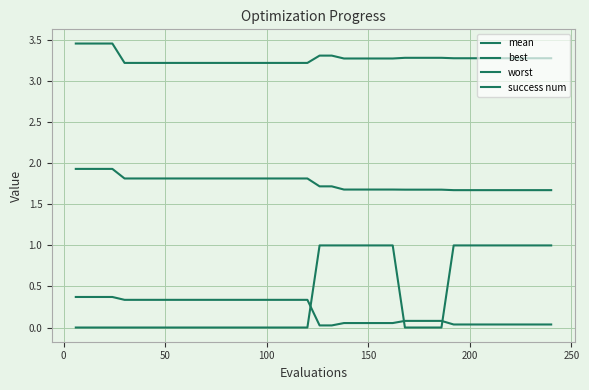

Reading left to right, extract all data points from this chart.

mean: 1.9	1.9	1.9	1.9	1.8	1.8	1.8	1.8	1.8	1.8	1.8	1.8	1.8	1.8	1.8	1.8	1.8	1.8	1.8	1.8	1.7	1.7	1.7	1.7	1.7	1.7	1.7	1.7	1.7	1.7	1.7	1.7	1.7	1.7	1.7	1.7	1.7	1.7	1.7	1.7
best: 0.4	0.4	0.4	0.4	0.3	0.3	0.3	0.3	0.3	0.3	0.3	0.3	0.3	0.3	0.3	0.3	0.3	0.3	0.3	0.3	0.0	0.0	0.1	0.1	0.1	0.1	0.1	0.1	0.1	0.1	0.1	0.0	0.0	0.0	0.0	0.0	0.0	0.0	0.0	0.0
worst: 3.5	3.5	3.5	3.5	3.2	3.2	3.2	3.2	3.2	3.2	3.2	3.2	3.2	3.2	3.2	3.2	3.2	3.2	3.2	3.2	3.3	3.3	3.3	3.3	3.3	3.3	3.3	3.3	3.3	3.3	3.3	3.3	3.3	3.3	3.3	3.3	3.3	3.3	3.3	3.3
success num: 0.0	0.0	0.0	0.0	0.0	0.0	0.0	0.0	0.0	0.0	0.0	0.0	0.0	0.0	0.0	0.0	0.0	0.0	0.0	0.0	1.0	1.0	1.0	1.0	1.0	1.0	1.0	0.0	0.0	0.0	0.0	1.0	1.0	1.0	1.0	1.0	1.0	1.0	1.0	1.0